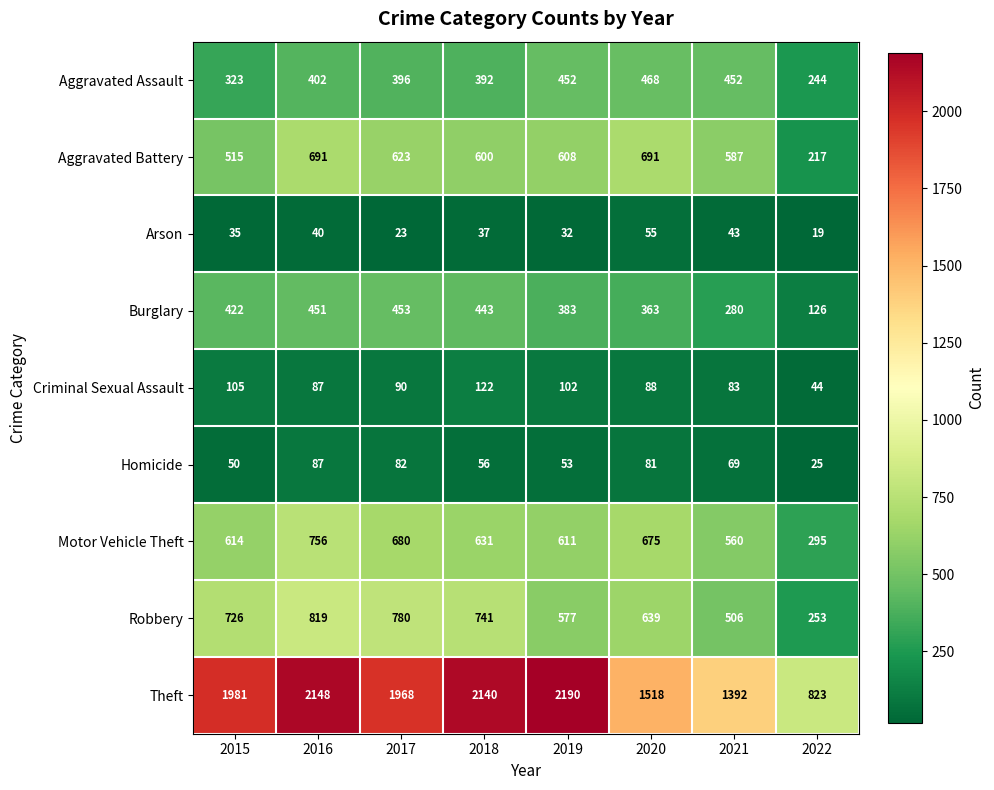

Is it true that Aggravated Assault equals 244 at 2022?

True